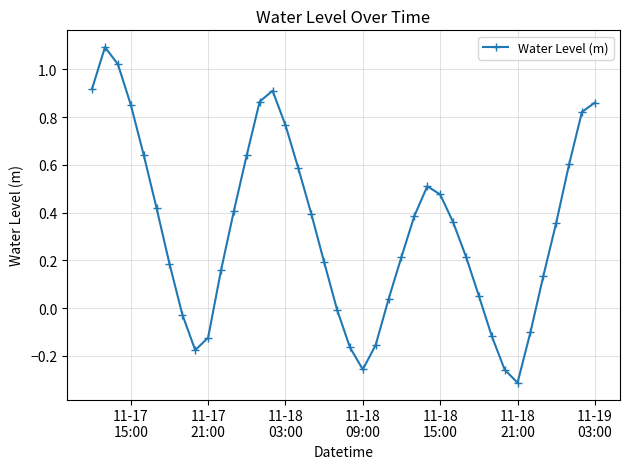

What is the difference between the second highest and second lowest values?

1.3